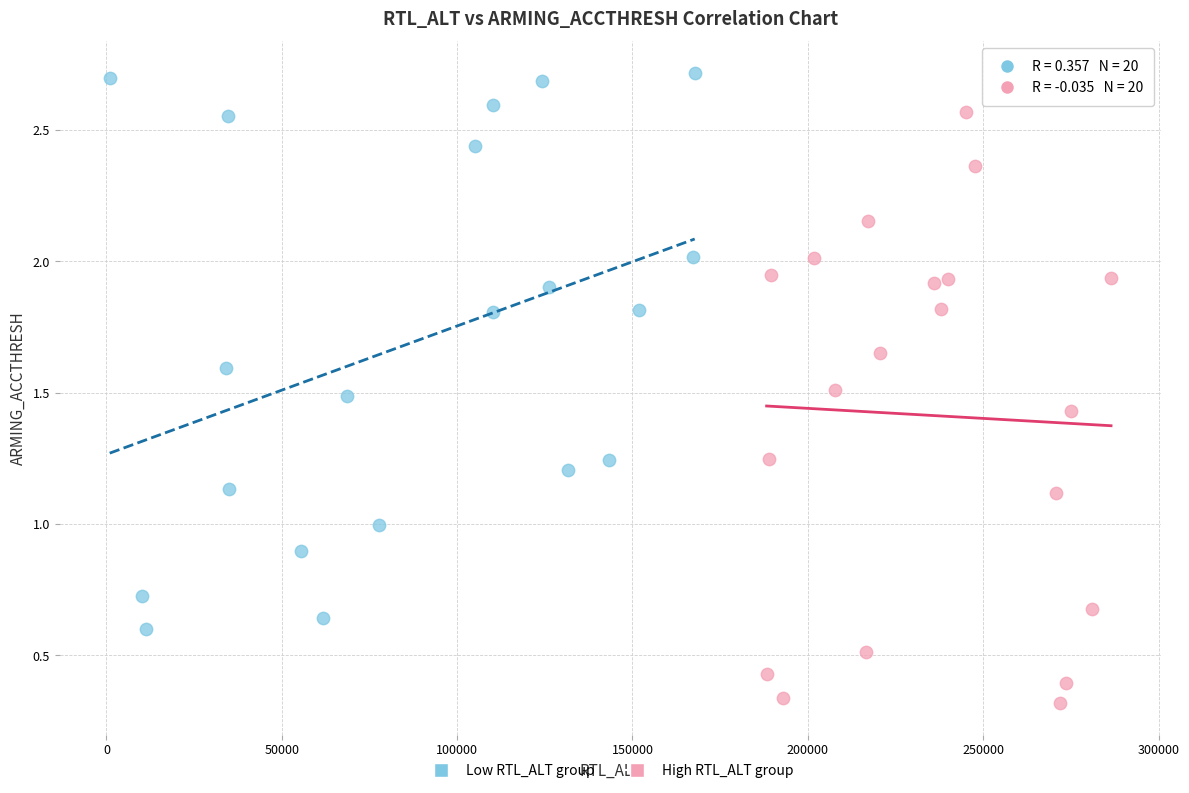

Which series reaches the maximum Y coordinate?

Low RTL_ALT group